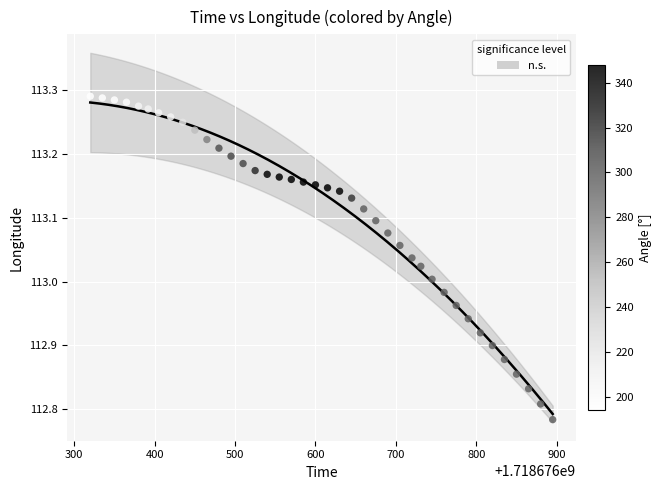

What is the range of Y values (max minus min)?

0.5